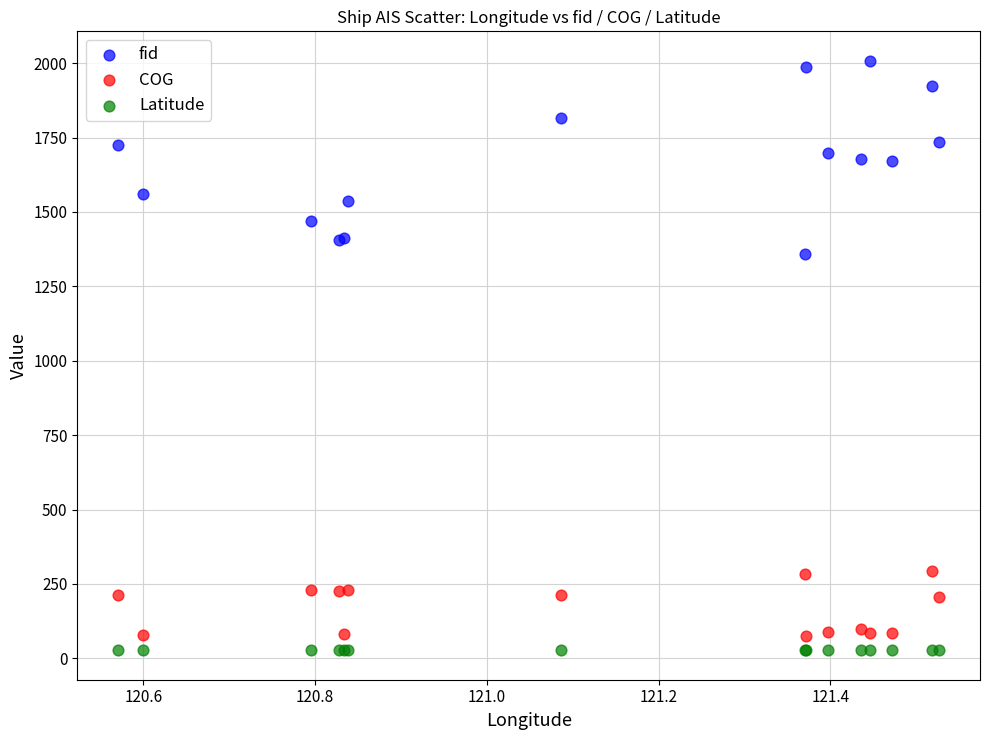

Which series has the largest Y range (max minus min)?

fid